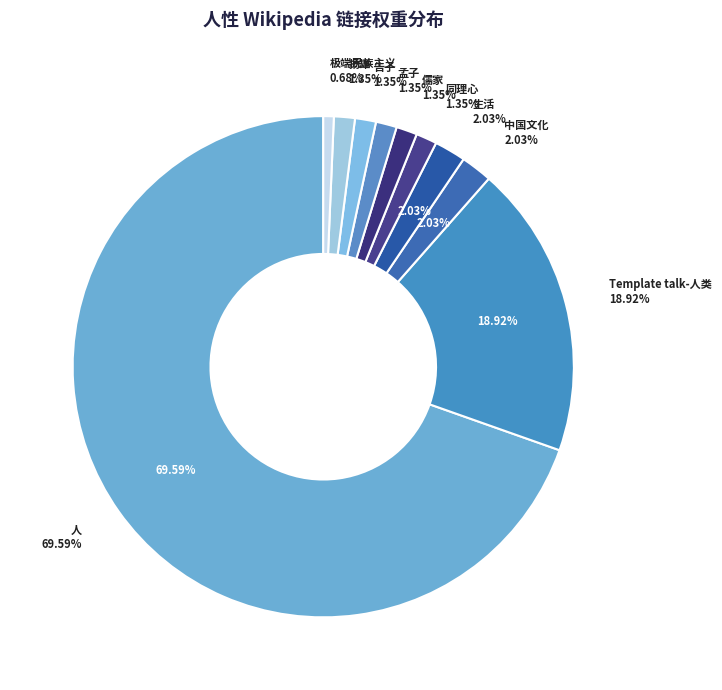

The 扬雄 slice represents 1% of the pie. True or false?

True